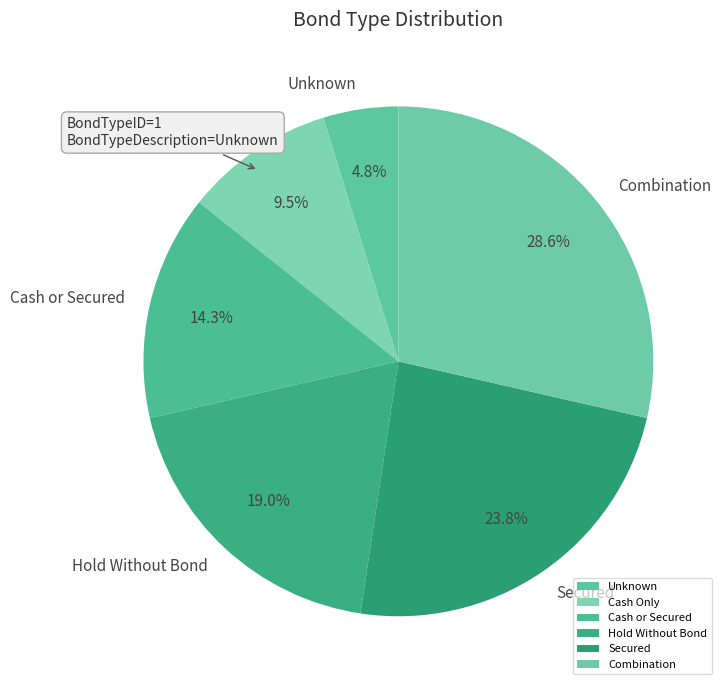

What percentage is NOT represented by Hold Without Bond?

81.0%